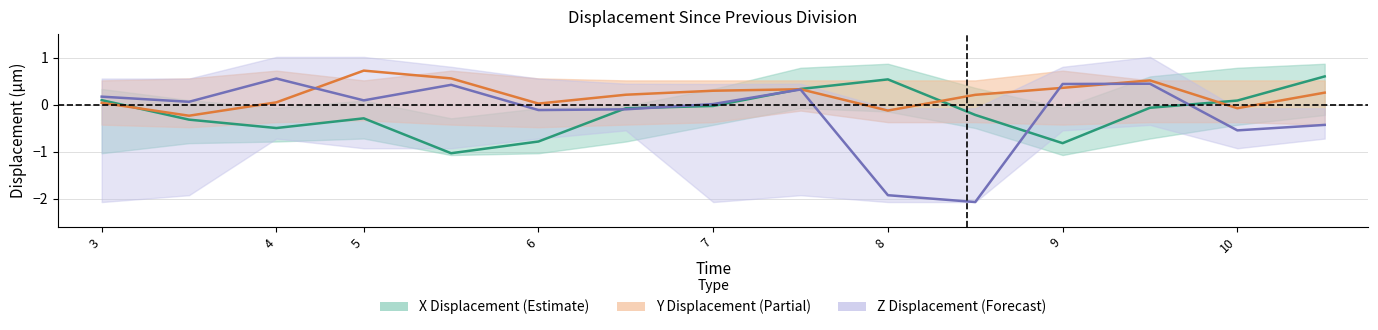

What are all the series names shown in the legend?

X Displacement, Y Displacement, Z Displacement